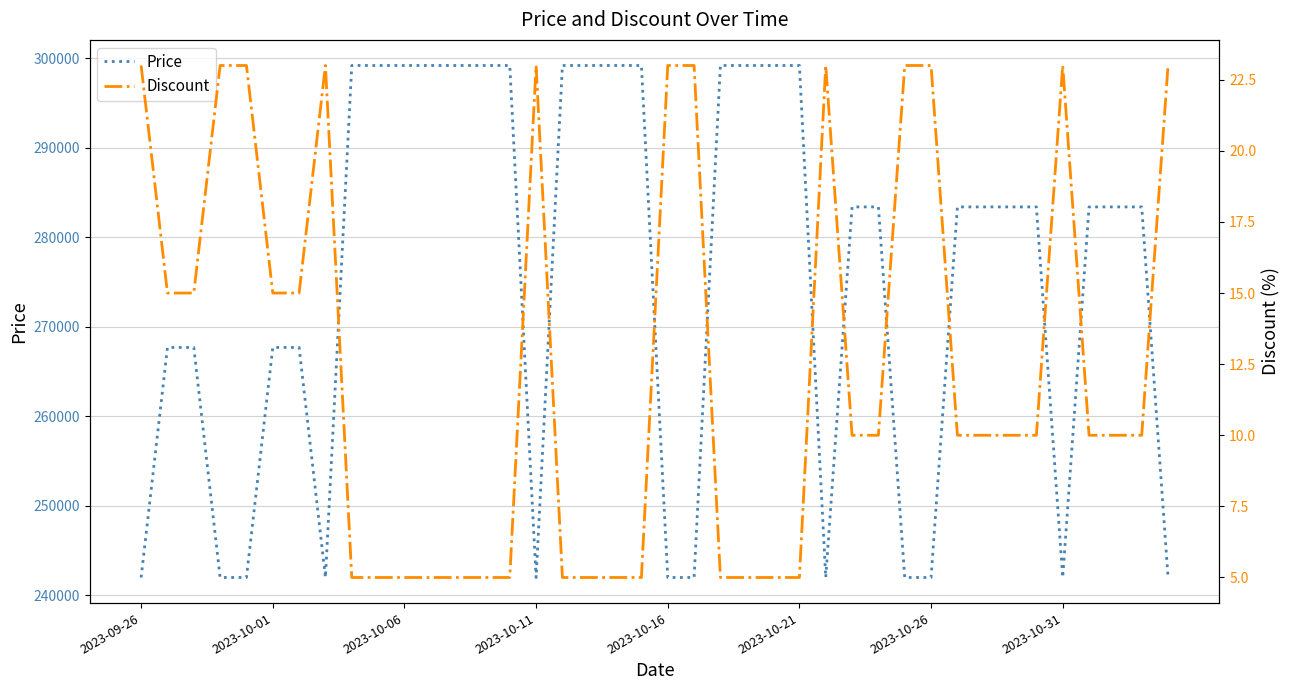

Count the Discount values in the range 5 to 23.

40